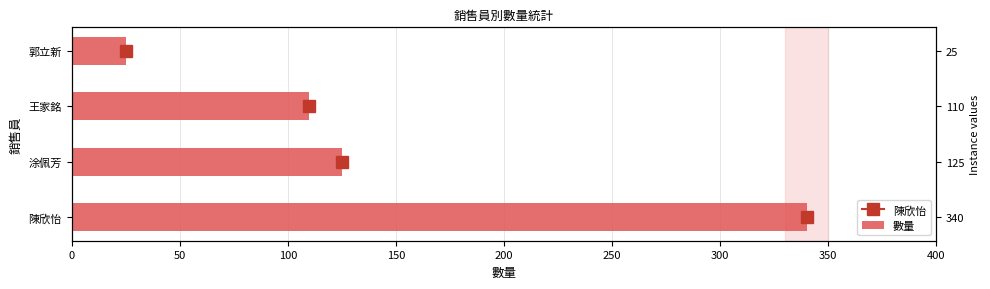

Does the chart contain any negative values?

No